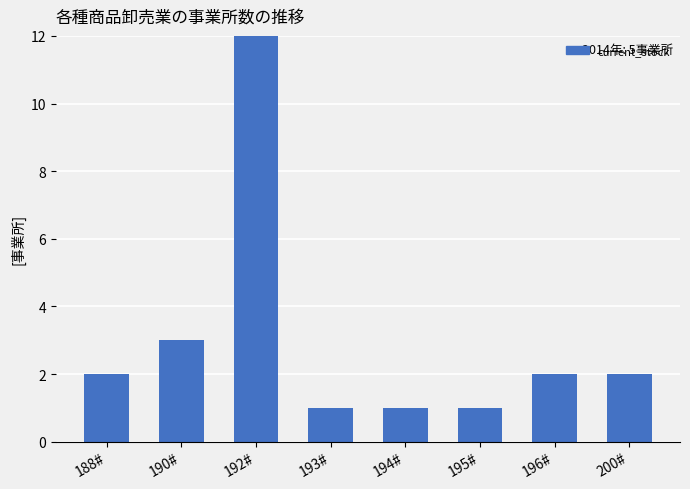

Are the bars grouped side by side (vs. stacked)?

No